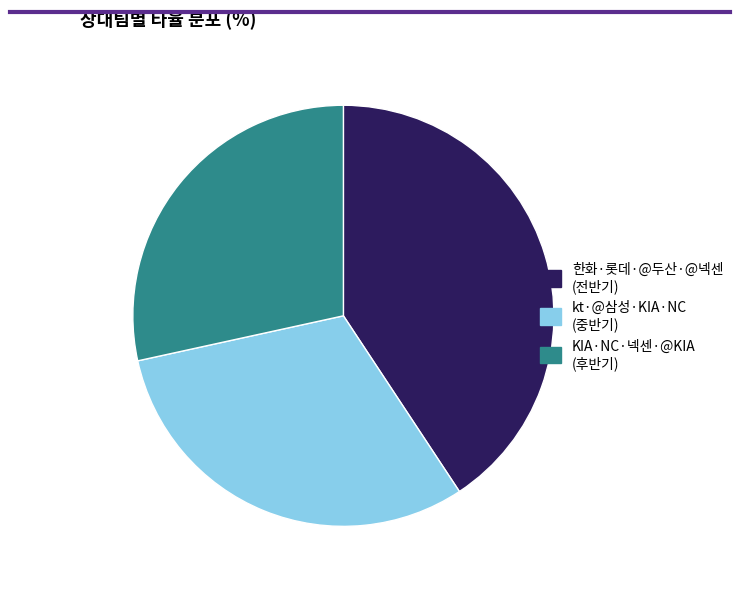

How many segments does this pie chart have?

3